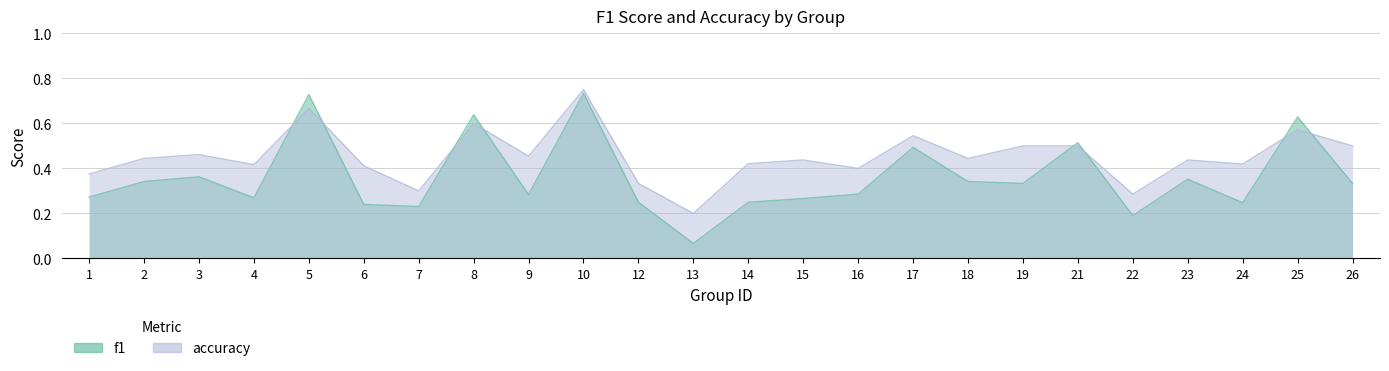

What is the difference between the f1 values at 4 and 17?

0.2